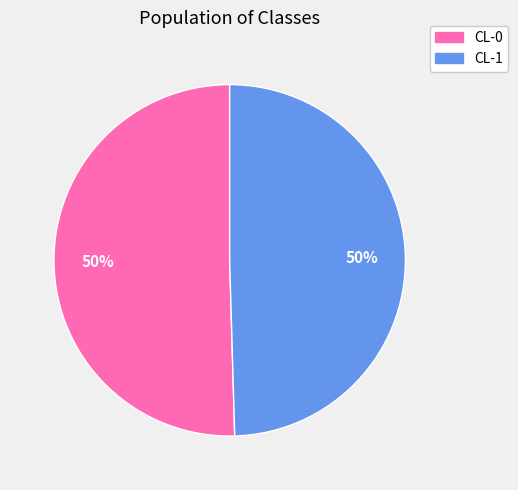

To the nearest percent, what is the average slice percentage?

50%